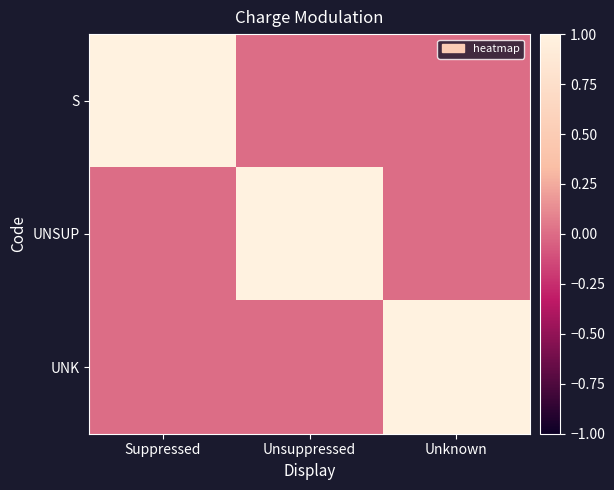

At how many categories does at least one series exceed 0?

3